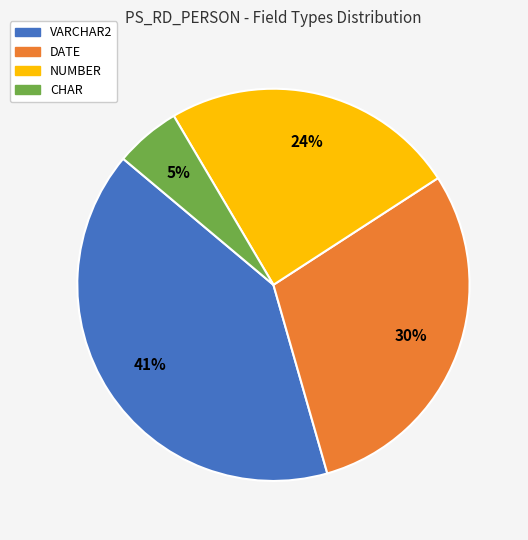

Is there any slice that represents more than half of the pie?

No